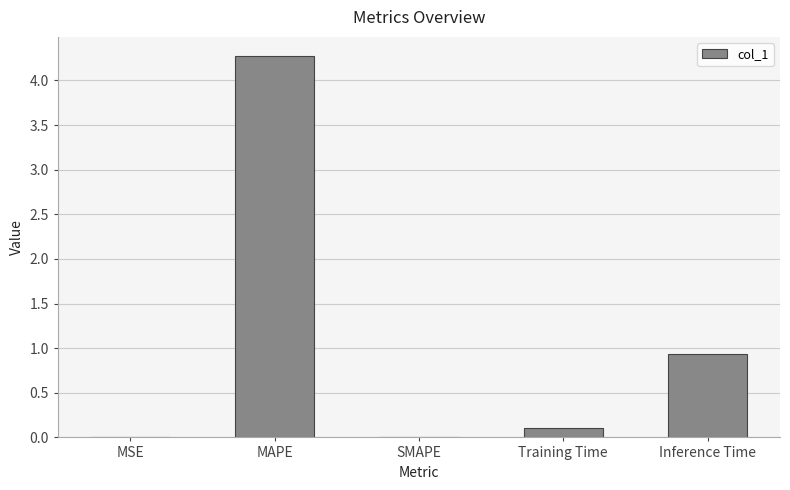

What is the greatest value displayed?

4.3